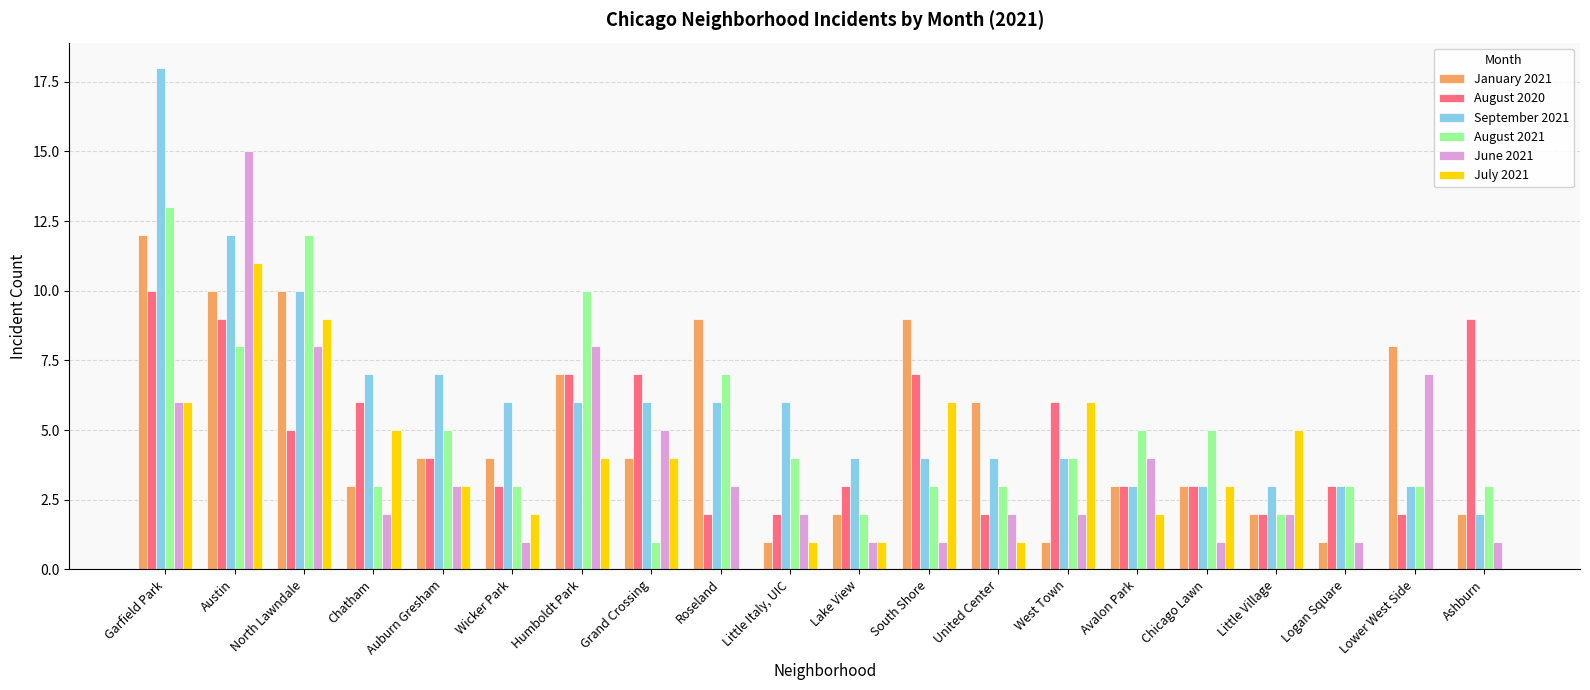

Is it true that June 2021 equals 1 at Logan Square?

True